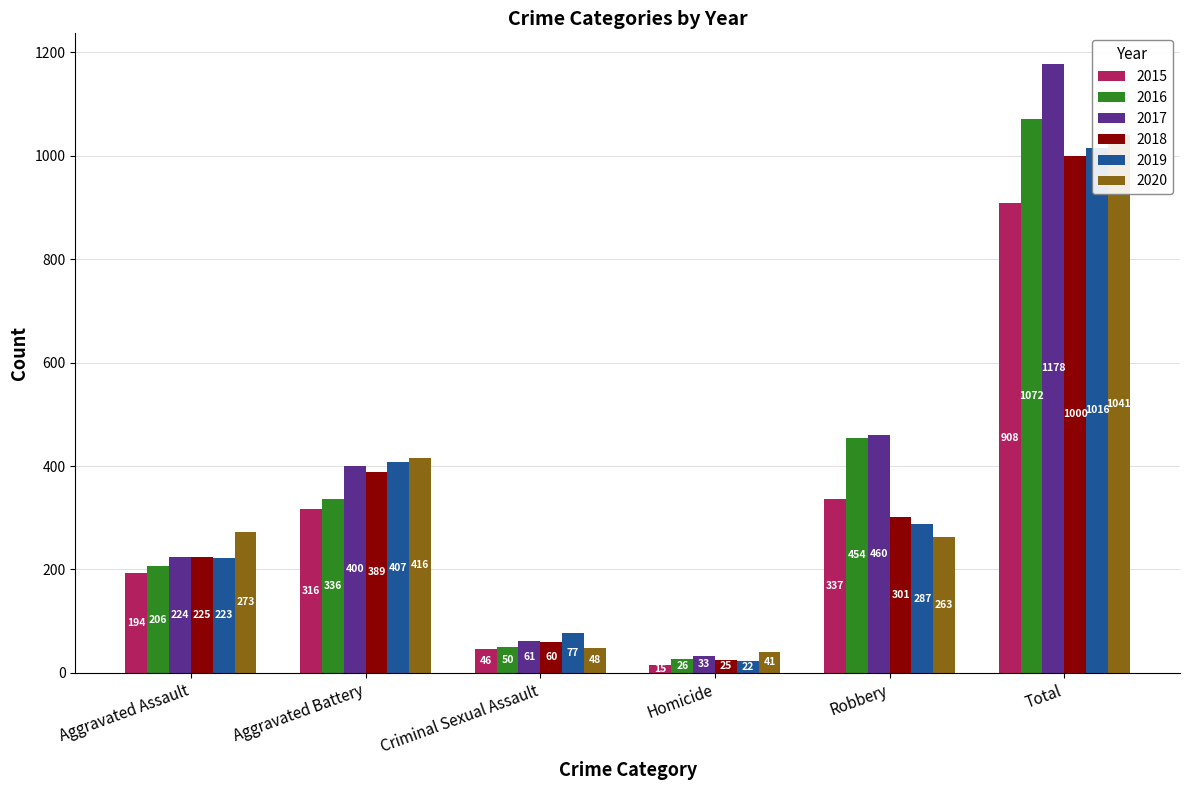

At which category is the sum across all series the highest?

Total